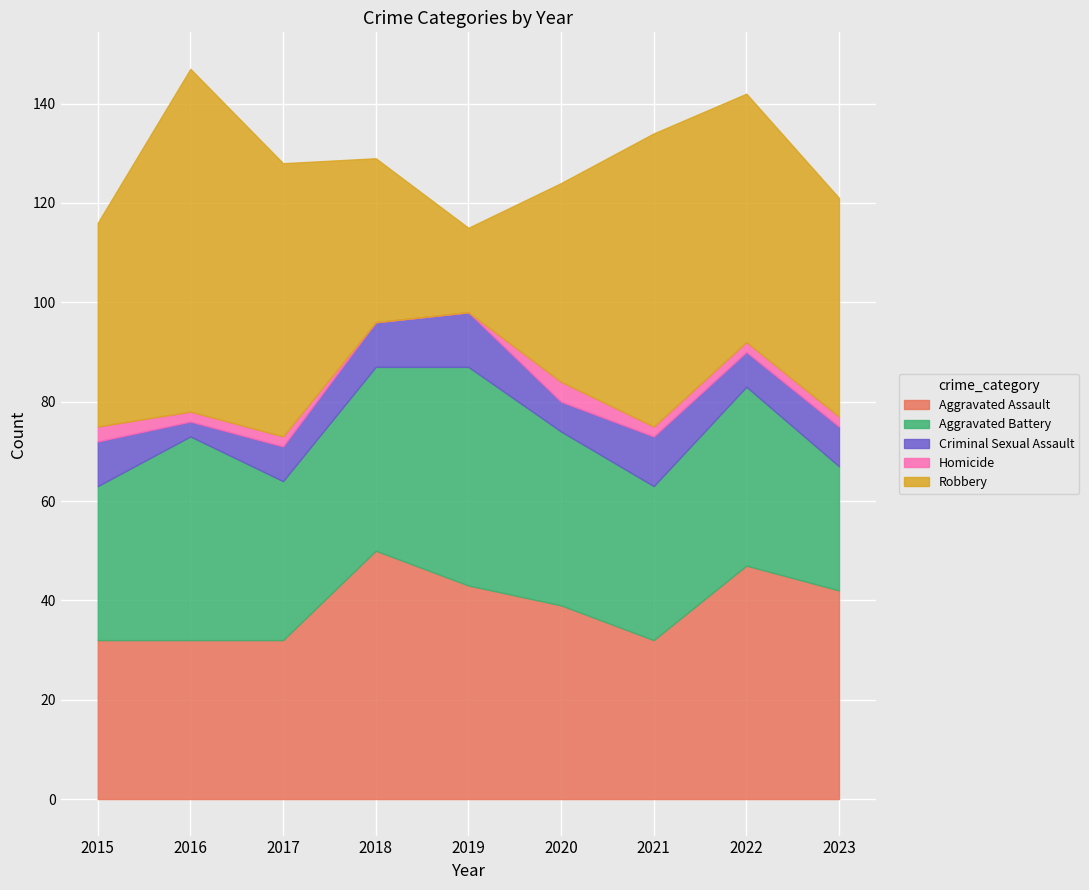

How many intersections are there between Aggravated Battery and Aggravated Assault?

3